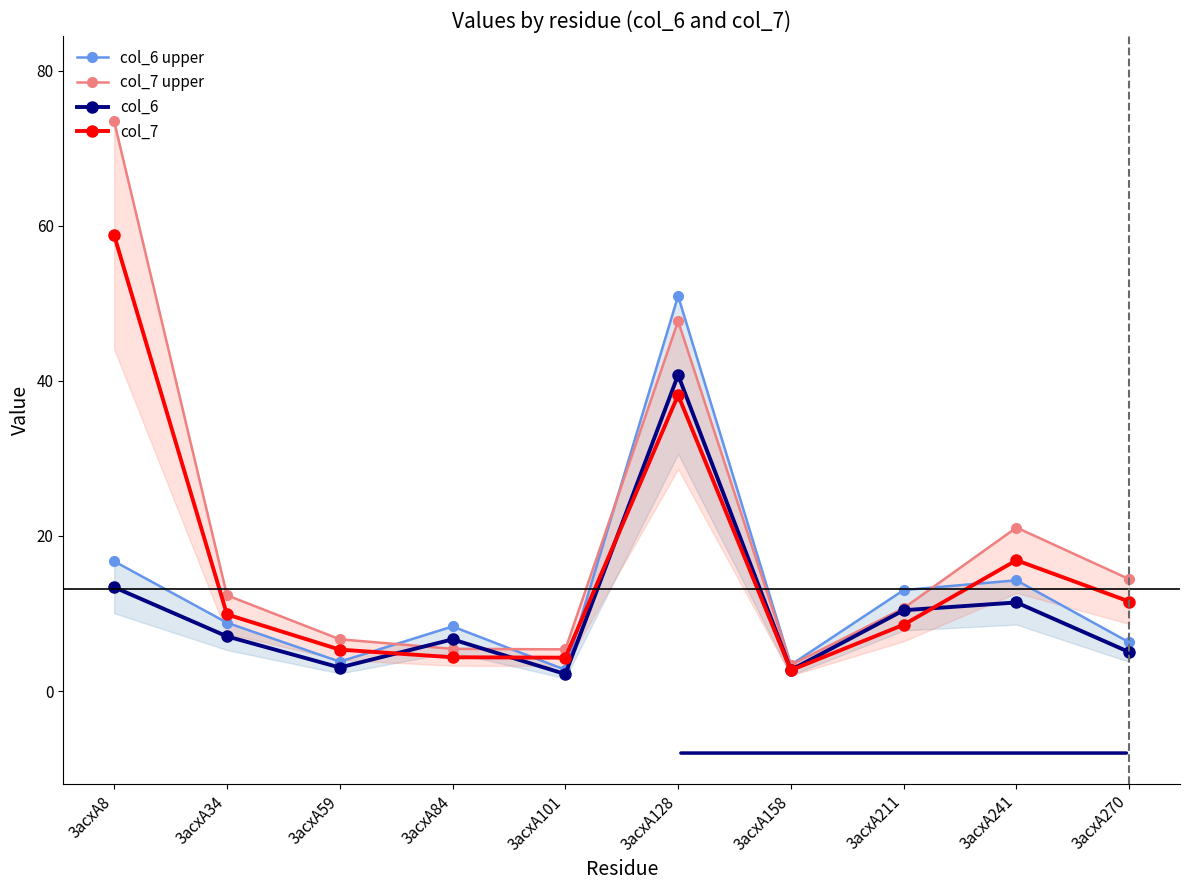

Reading left to right, extract all data points from this chart.

col_6 upper: 16.7	8.8	3.8	8.3	2.7	51.0	3.4	13.0	14.3	6.3
col_7 upper: 73.5	12.4	6.7	5.4	5.4	47.7	3.4	10.7	21.1	14.4
col_6: 13.4	7.0	3.0	6.7	2.2	40.8	2.7	10.4	11.4	5.0
col_7: 58.8	9.9	5.3	4.4	4.3	38.2	2.7	8.6	16.9	11.5